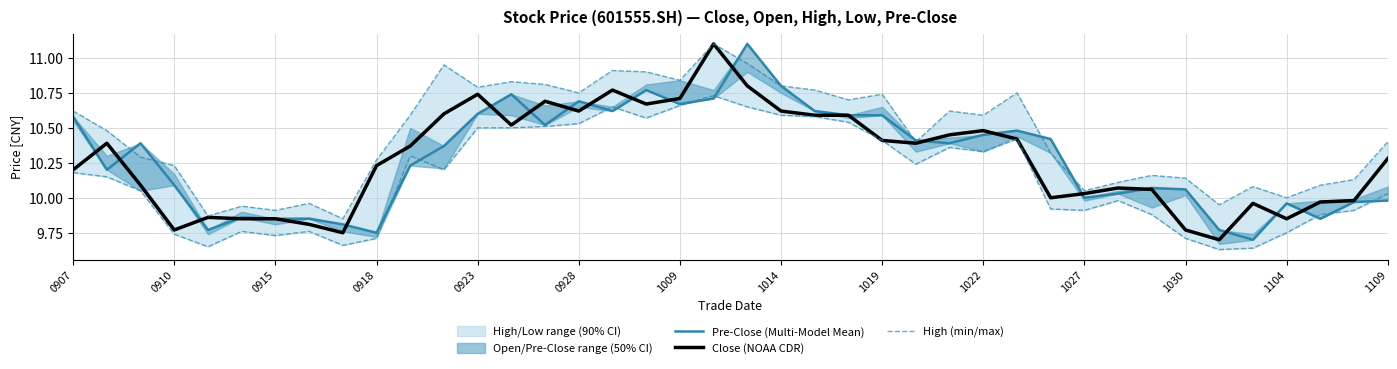

What is the maximum value for Pre-Close (Multi-Model Mean)?

11.1